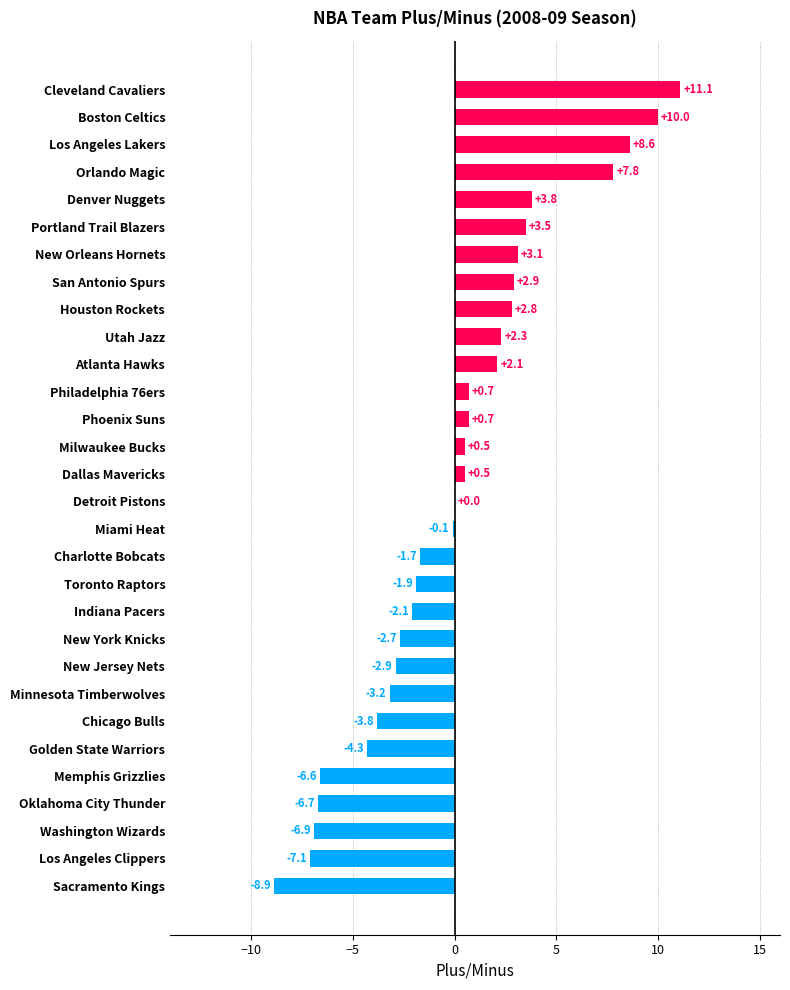

What is the sum of all values?

1.5